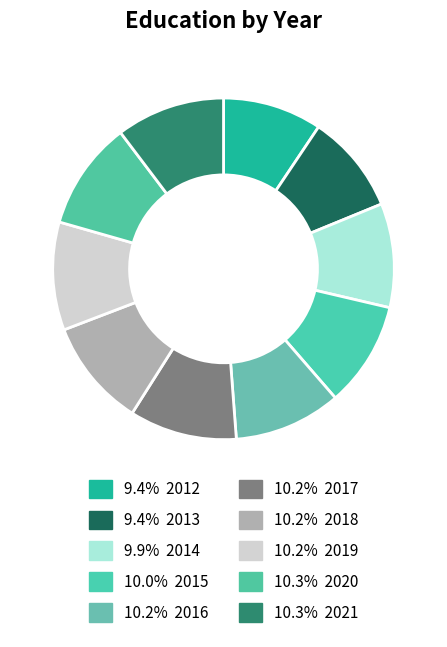

How many segments does this pie chart have?

10